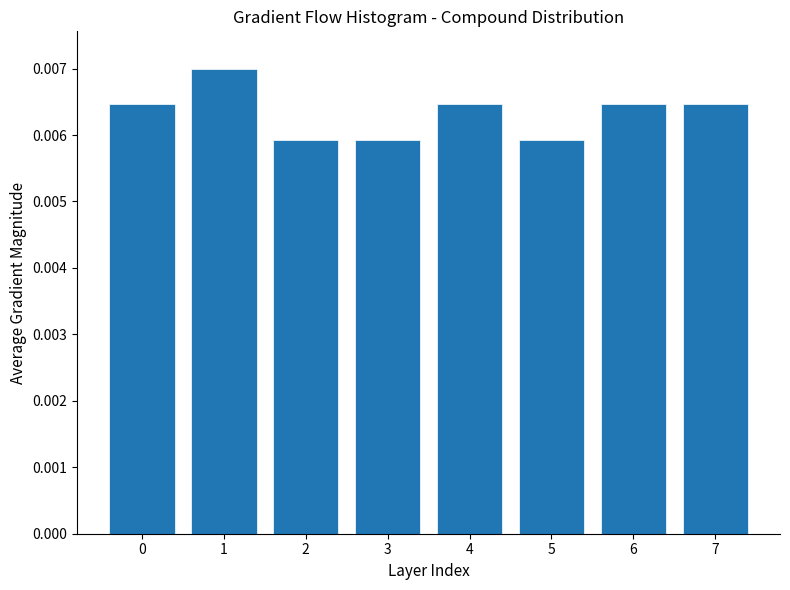

Between 4 and 5, which is larger?

4